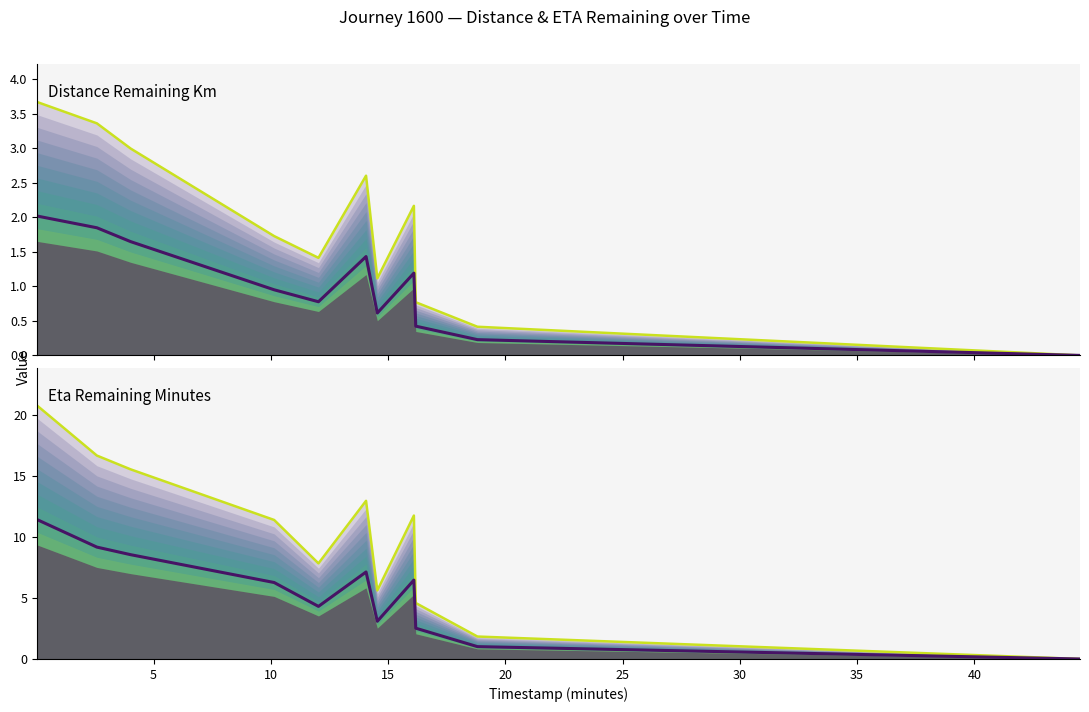

List the series in order of their peak value, lowest first.

distance_remaining_km (lower), distance_remaining_km (upper), eta_remaining_minutes (lower), eta_remaining_minutes (upper)